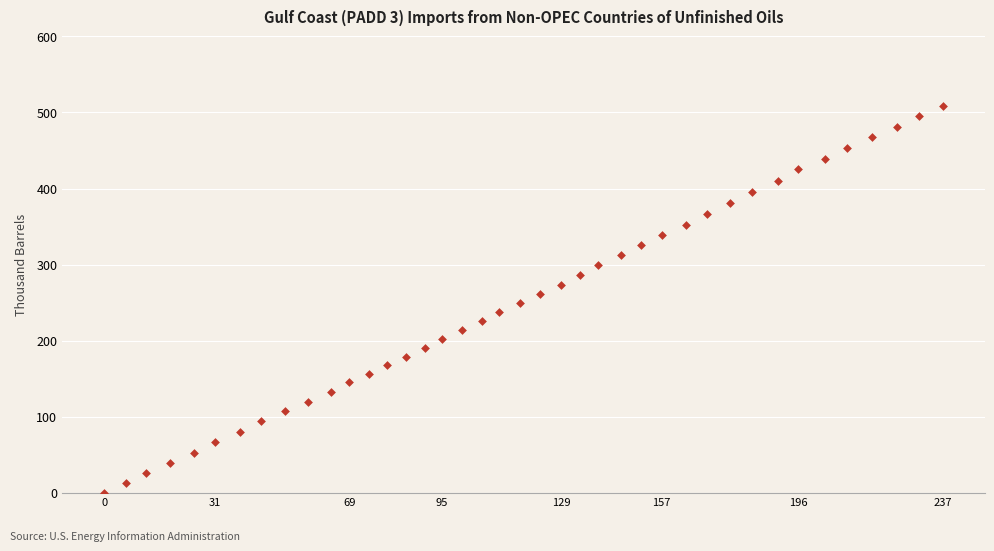

What is the range of X values (max minus min)?

237.3